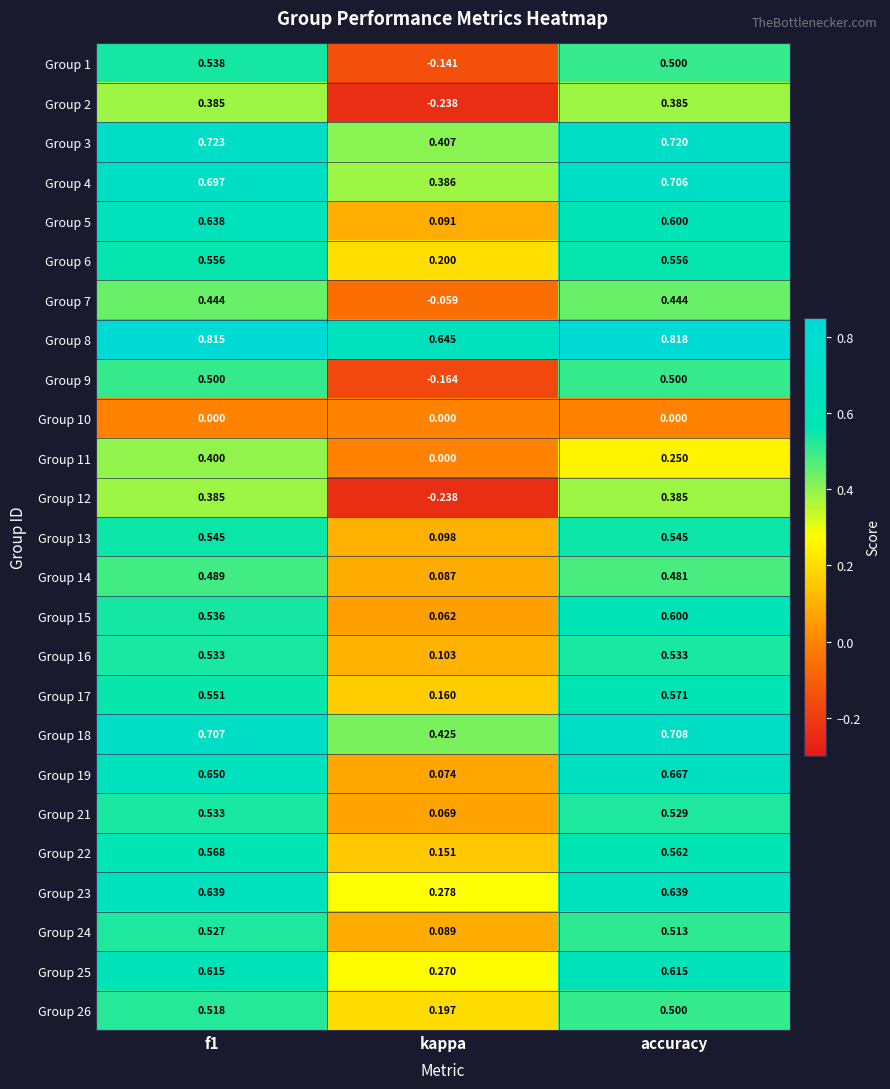

Is the value of Group 24 at f1 greater than the value of Group 17 at accuracy?

No